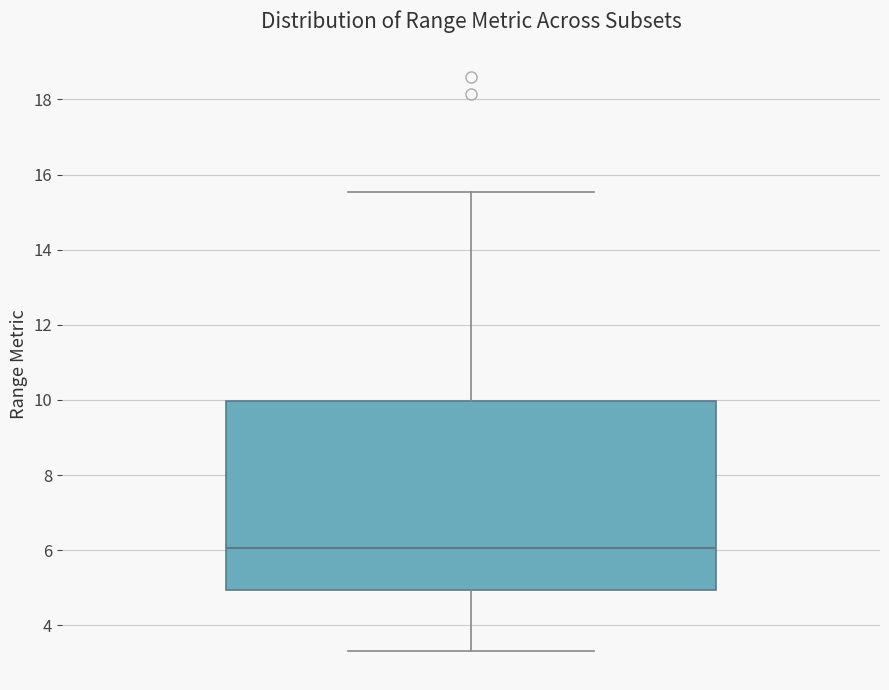

Read this box plot against the y-axis: the position of the median line, the range covered by the box, and the ends of both whiskers. The values are not printed on the chart, so give them approximately, as read against the axis.

median 6.0, box 5.0 to 10.0, whiskers 3.4 to 15.6